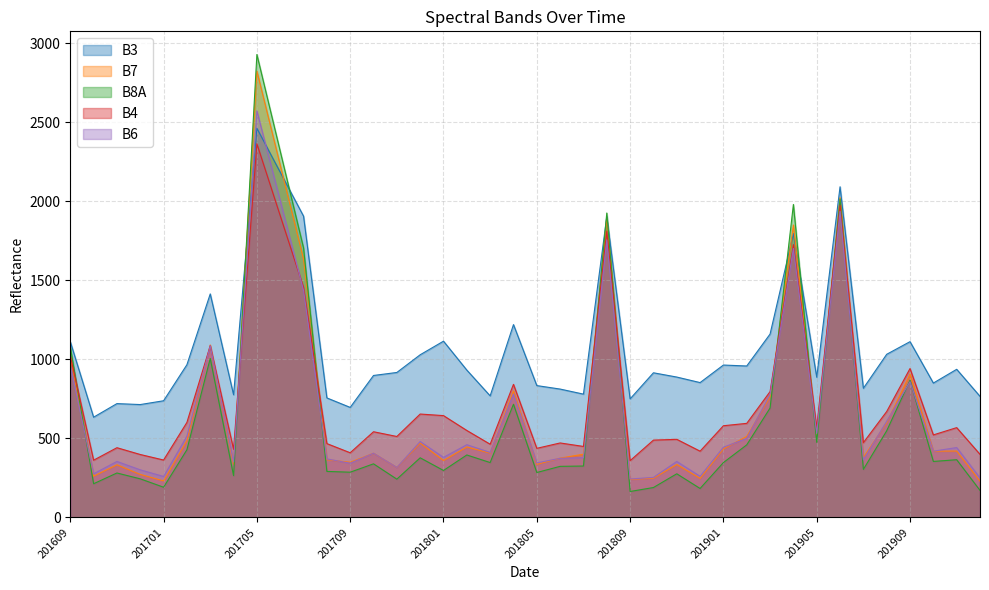

Is it true that B6 equals 482 at 201611?

False